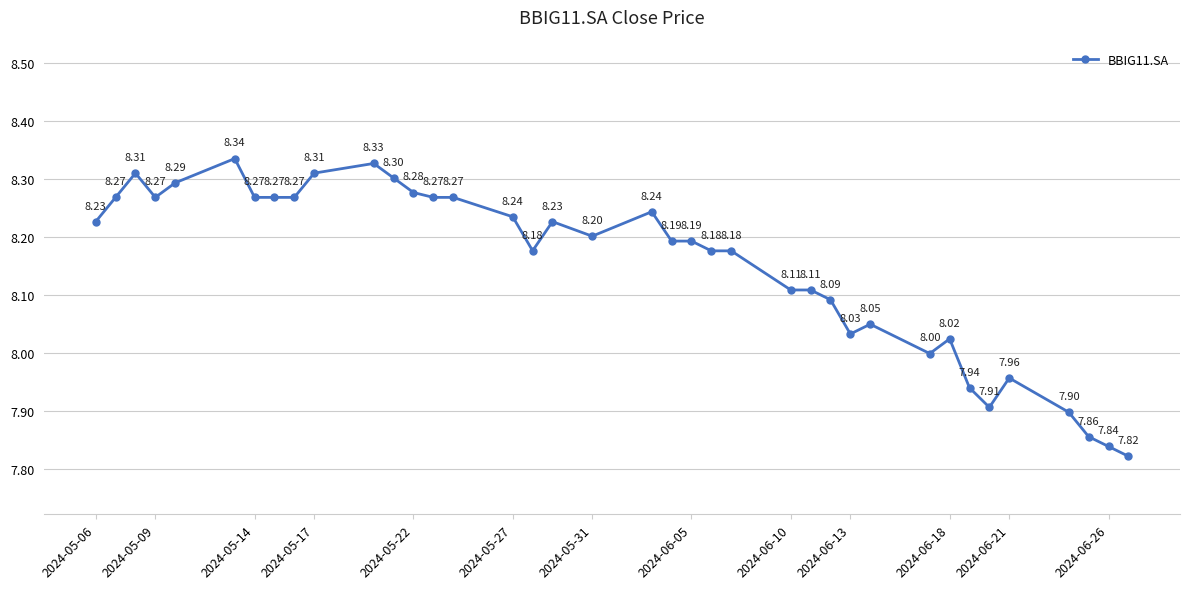

Count the number of values greater than 8.

30